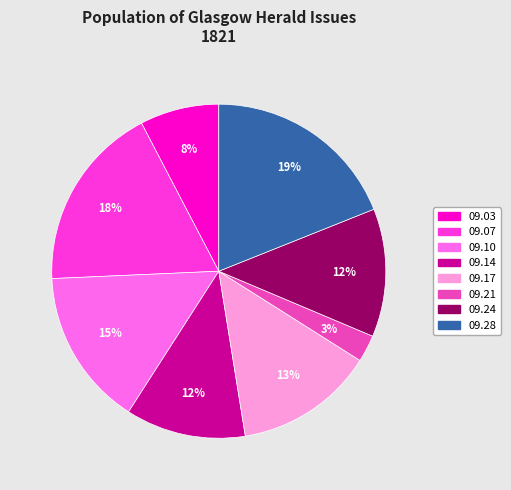

To the nearest percent, what is the difference between the largest and smallest slice percentages?

16%